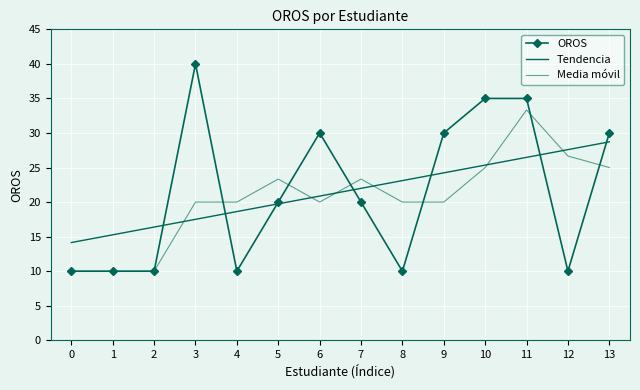

At which label is Media móvil closest to 21?

3